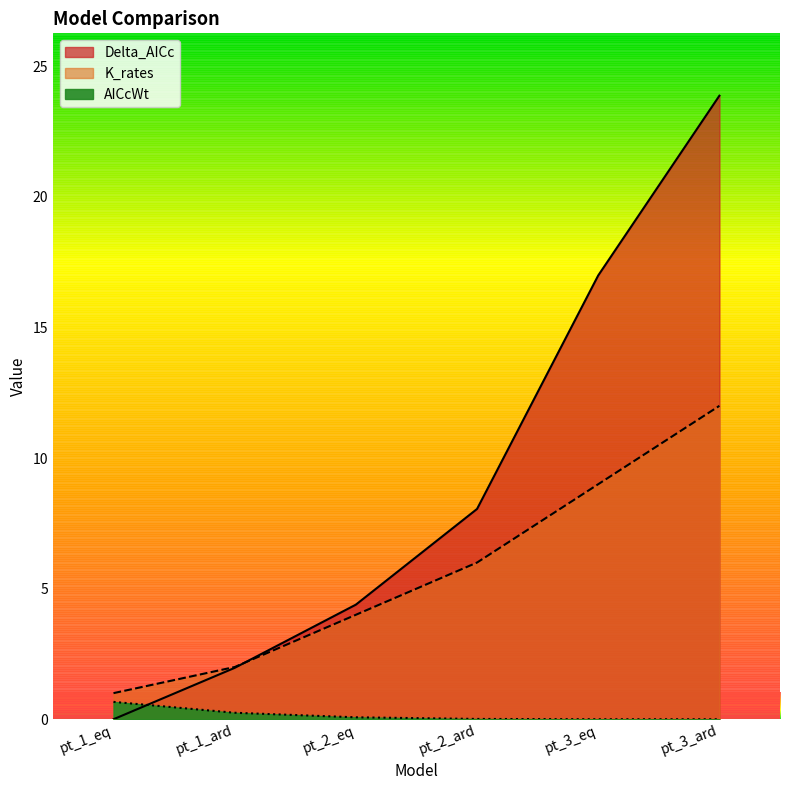

Which category has the highest value in the AICcWt series?

pt_1_eq